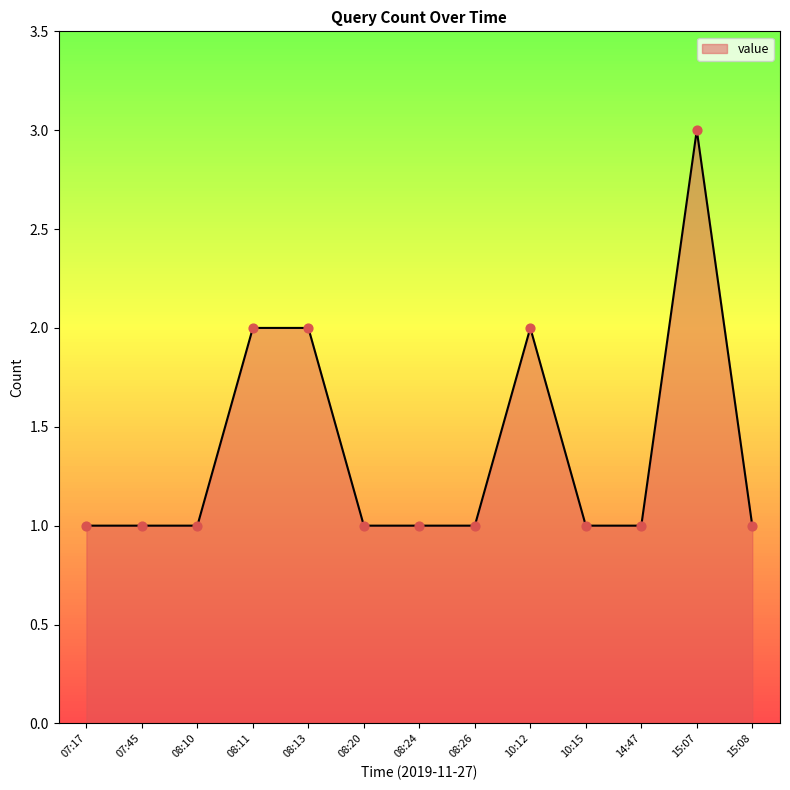

What is the change in value from 08:26 to 15:07?

+2